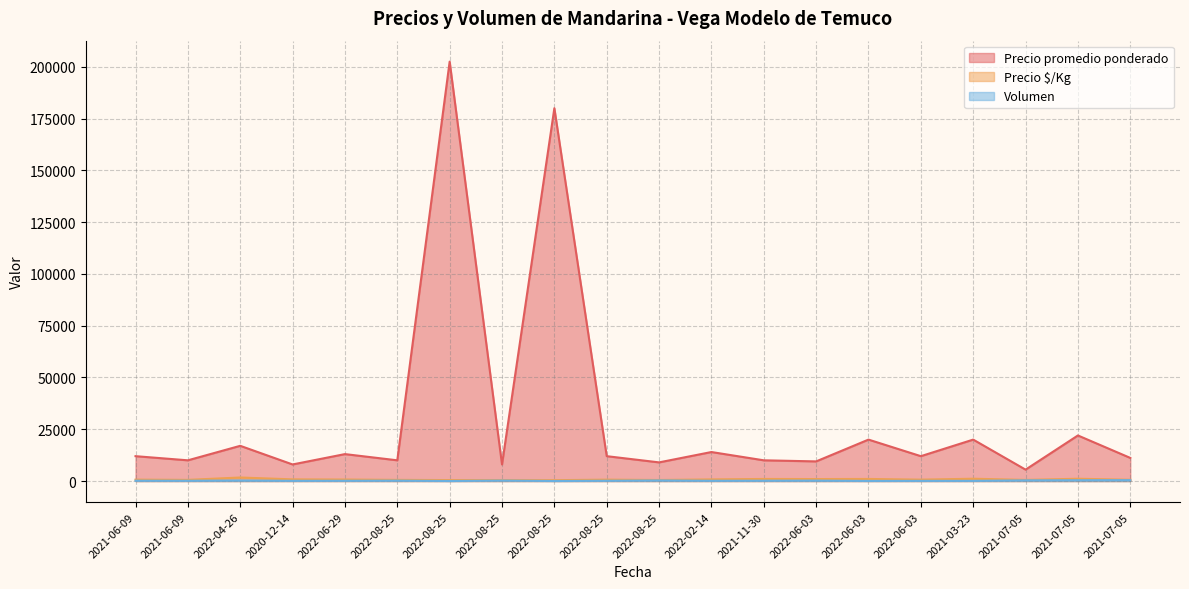

Is it true that Precio $/Kg equals 745 at 2021-06-09?

False